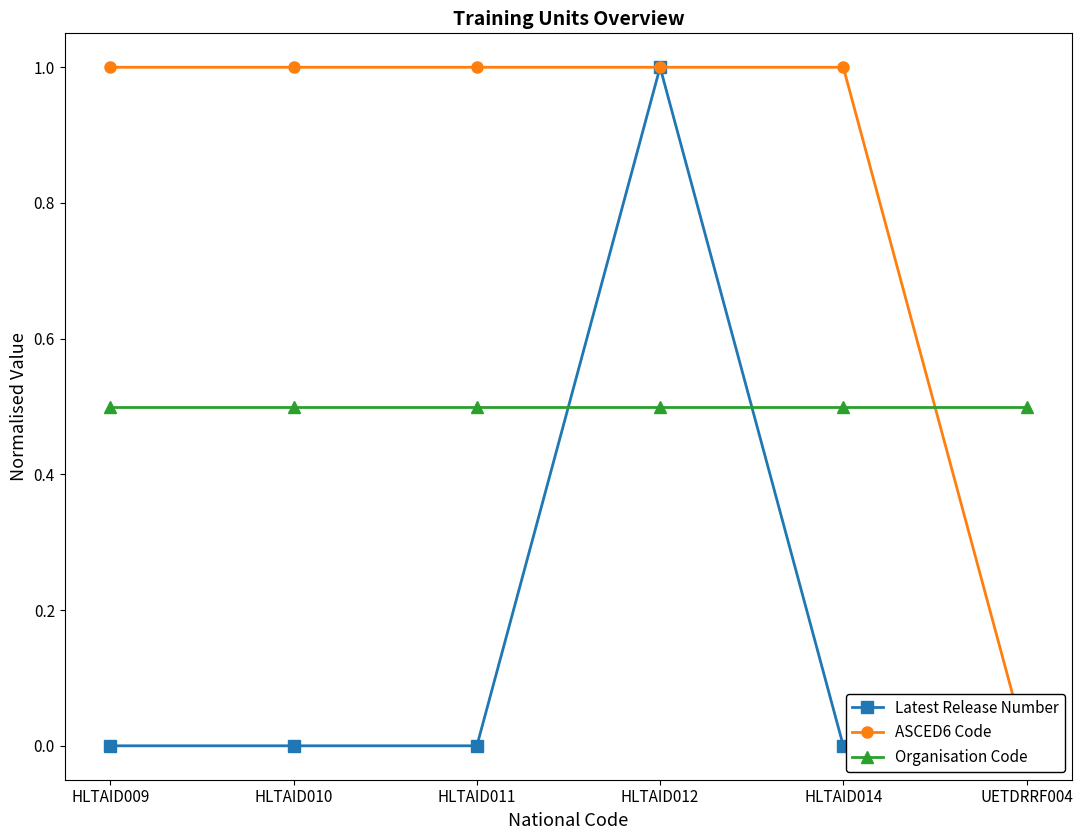

What is the label of the 2nd point from the right?

HLTAID014